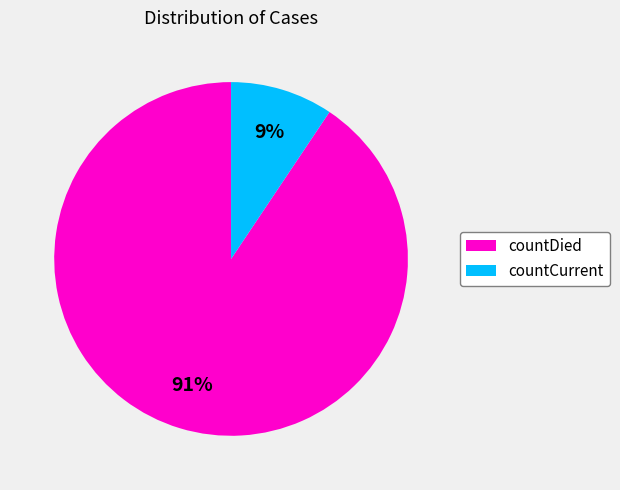

What is the largest slice in the pie chart?

countDied